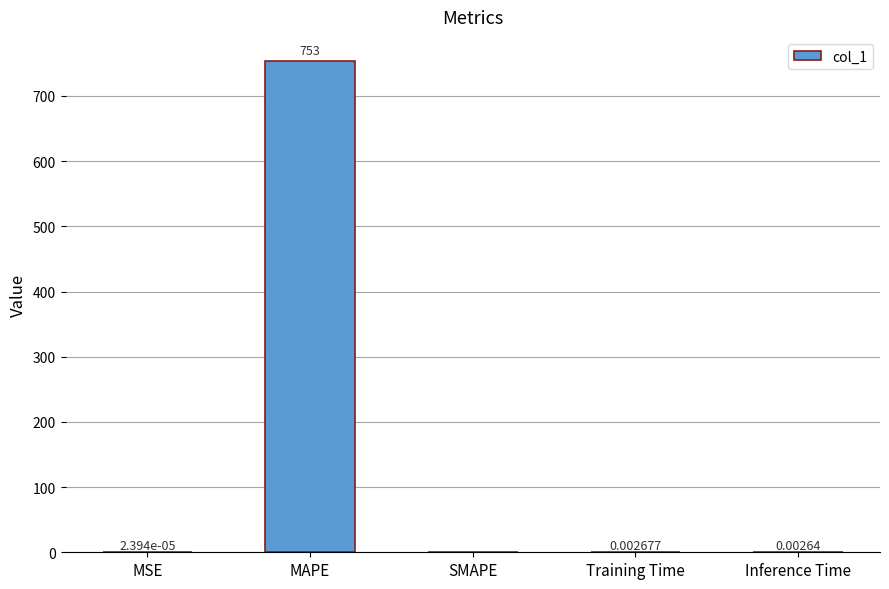

What is the sum of the values at SMAPE and MAPE?

753.0